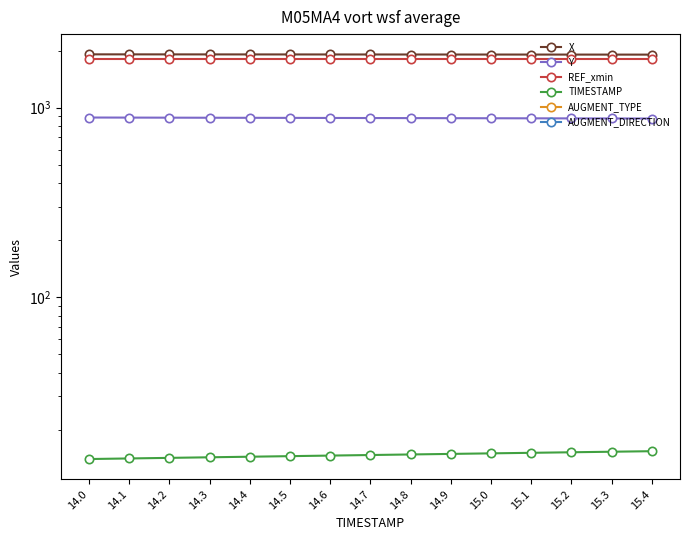

True or false: REF_xmin and AUGMENT_DIRECTION intersect in this chart.

False